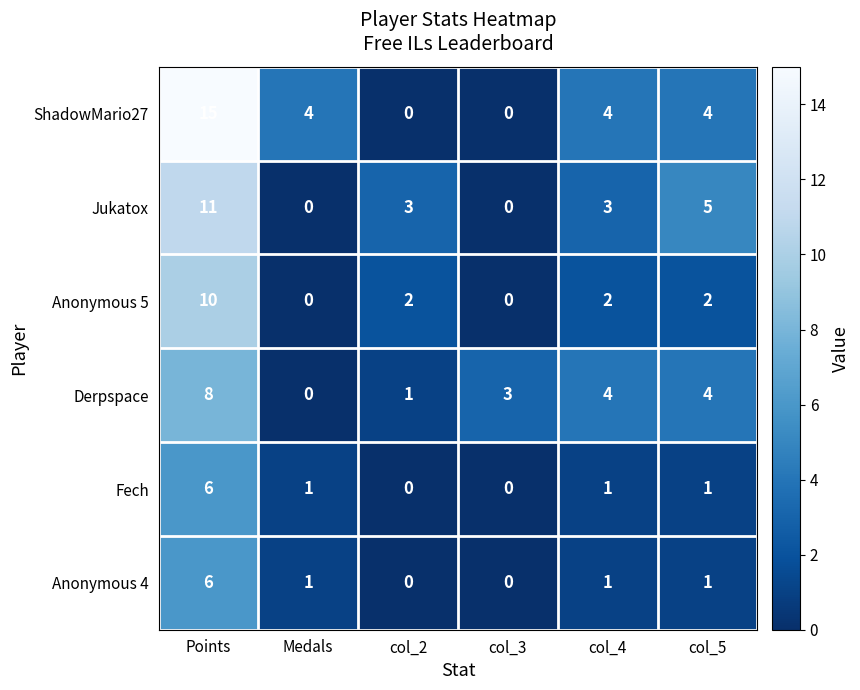

Is it true that ShadowMario27 equals 20 at Points?

False